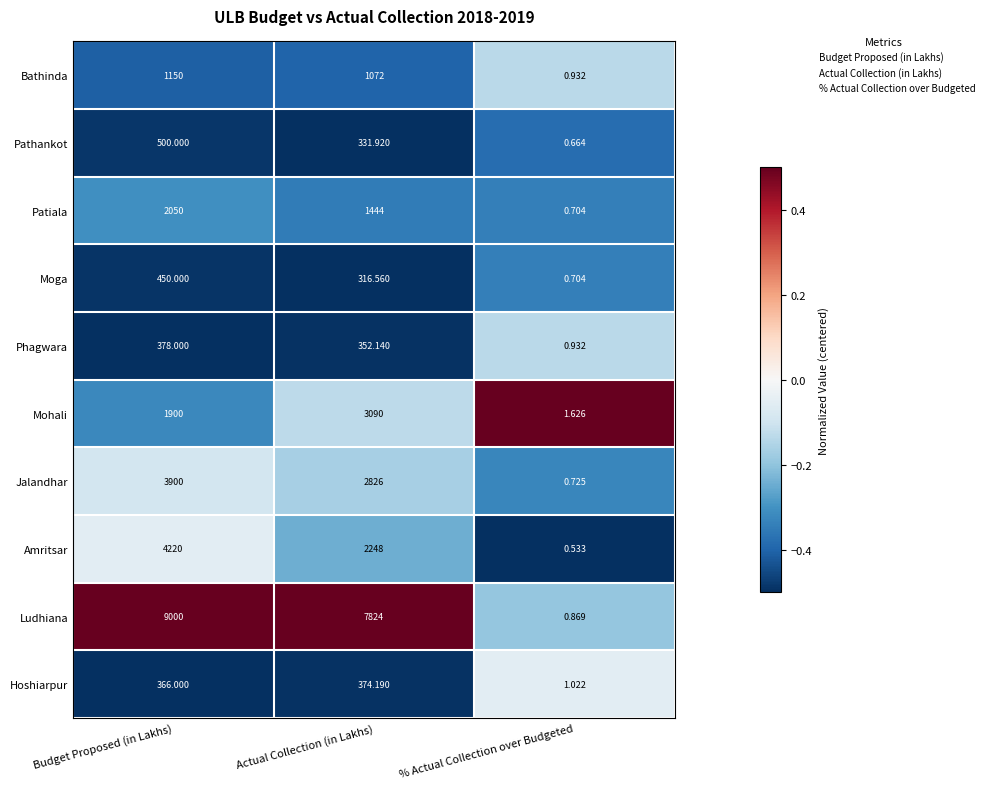

Is the value of Moga at % Actual Collection over Budgeted greater than the value of Phagwara at Actual Collection (in Lakhs)?

No